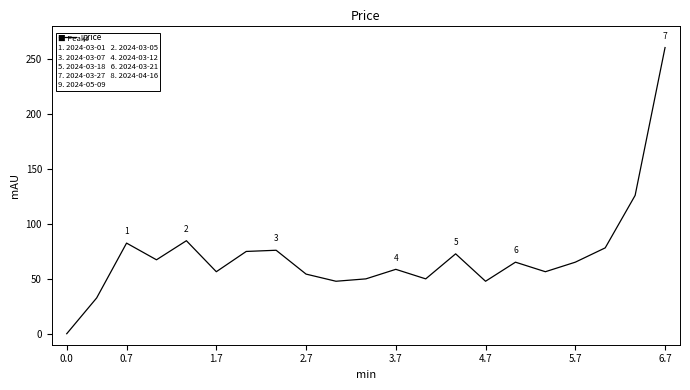

What is the difference between the maximum and minimum values?

260.0